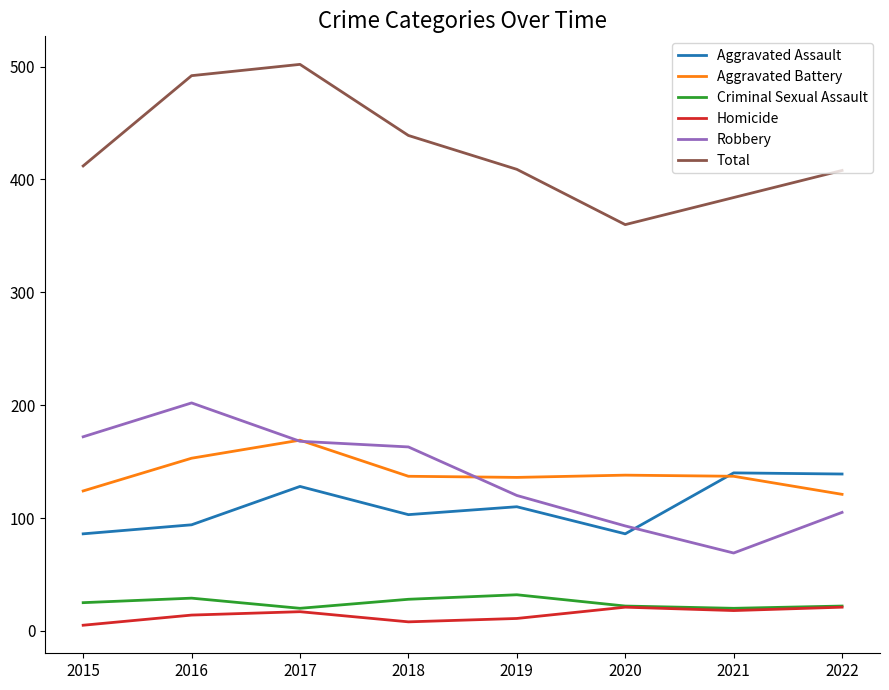

Does the chart display data point markers on the line(s)?

No